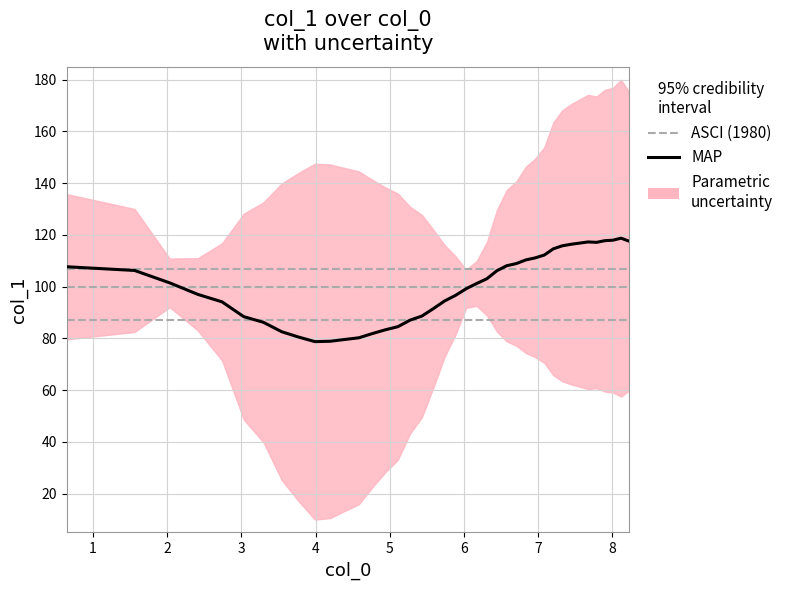

What is the minimum value shown in the chart?

78.7